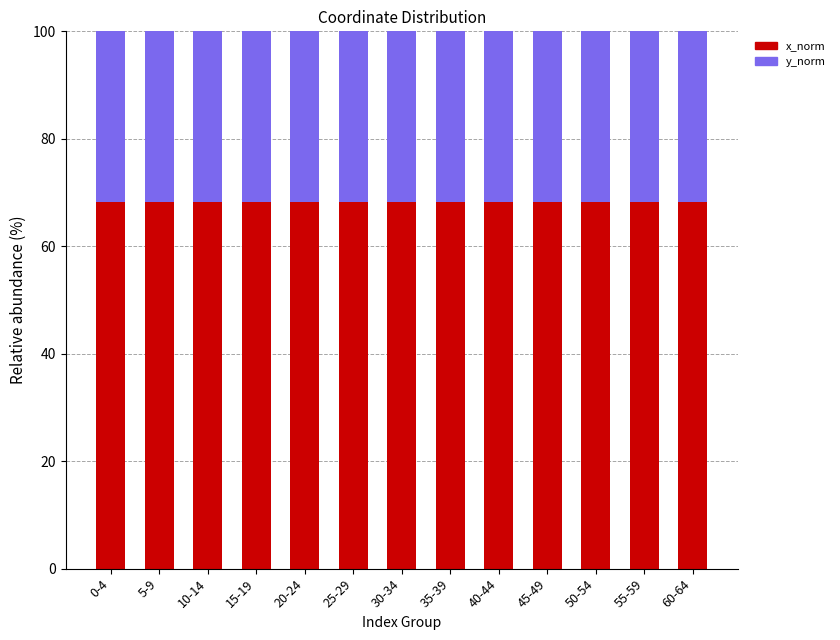

What is the lowest value of the x_norm series?

68.2